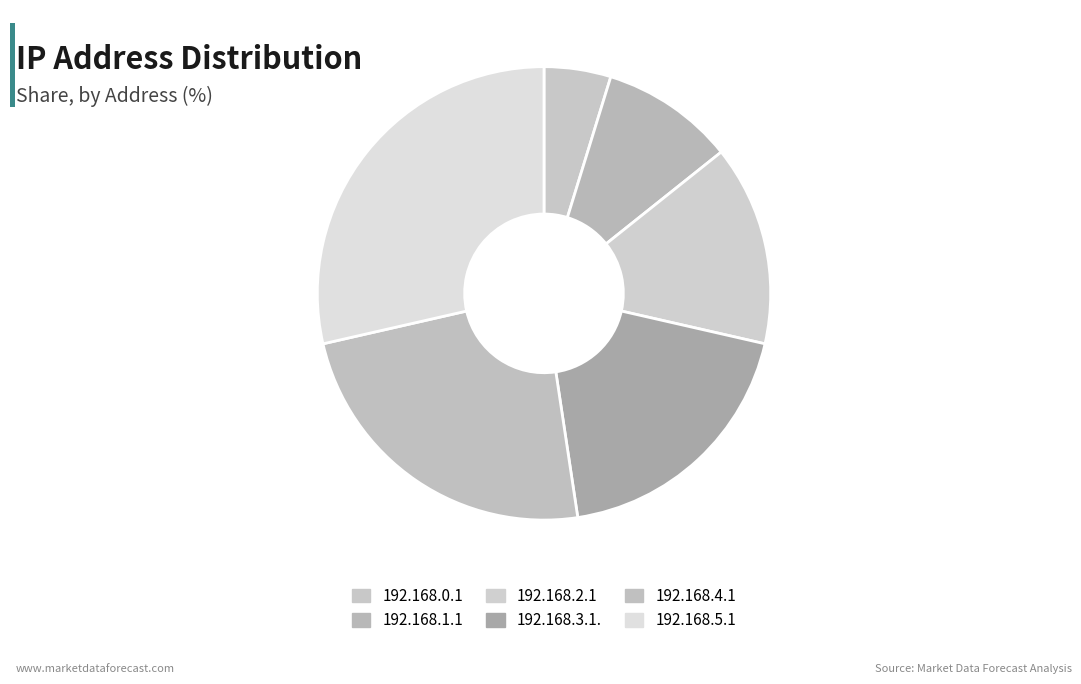

Combined, do 192.168.3.1. and 192.168.5.1 account for over 50%?

No